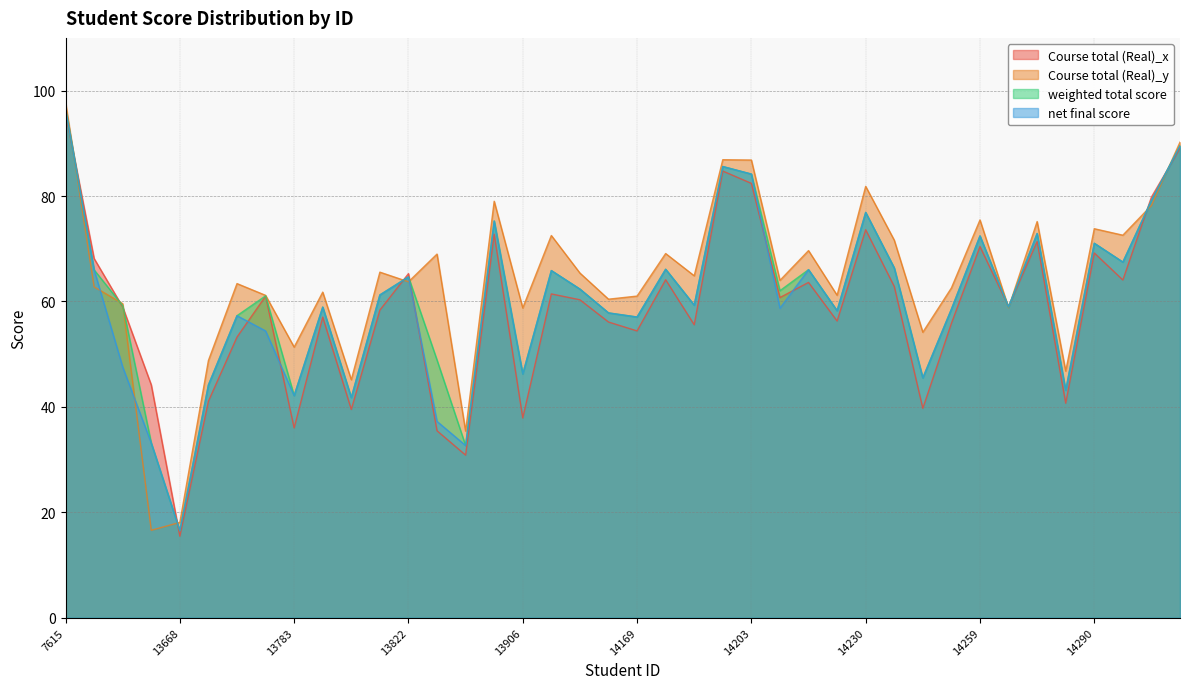

Is the value of weighted total score at 14259 greater than the value of Course total (Real)_x at 13783?

Yes